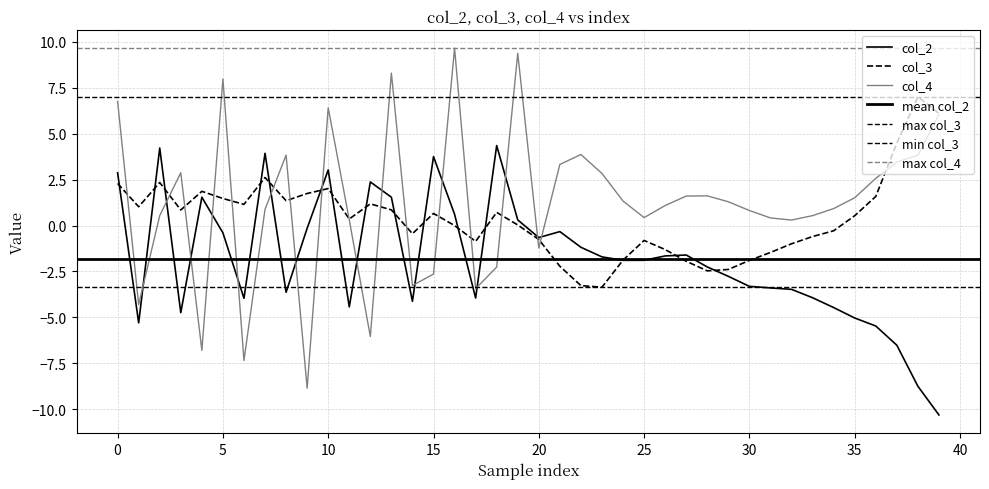

At which label is col_4 closest to 0?

32